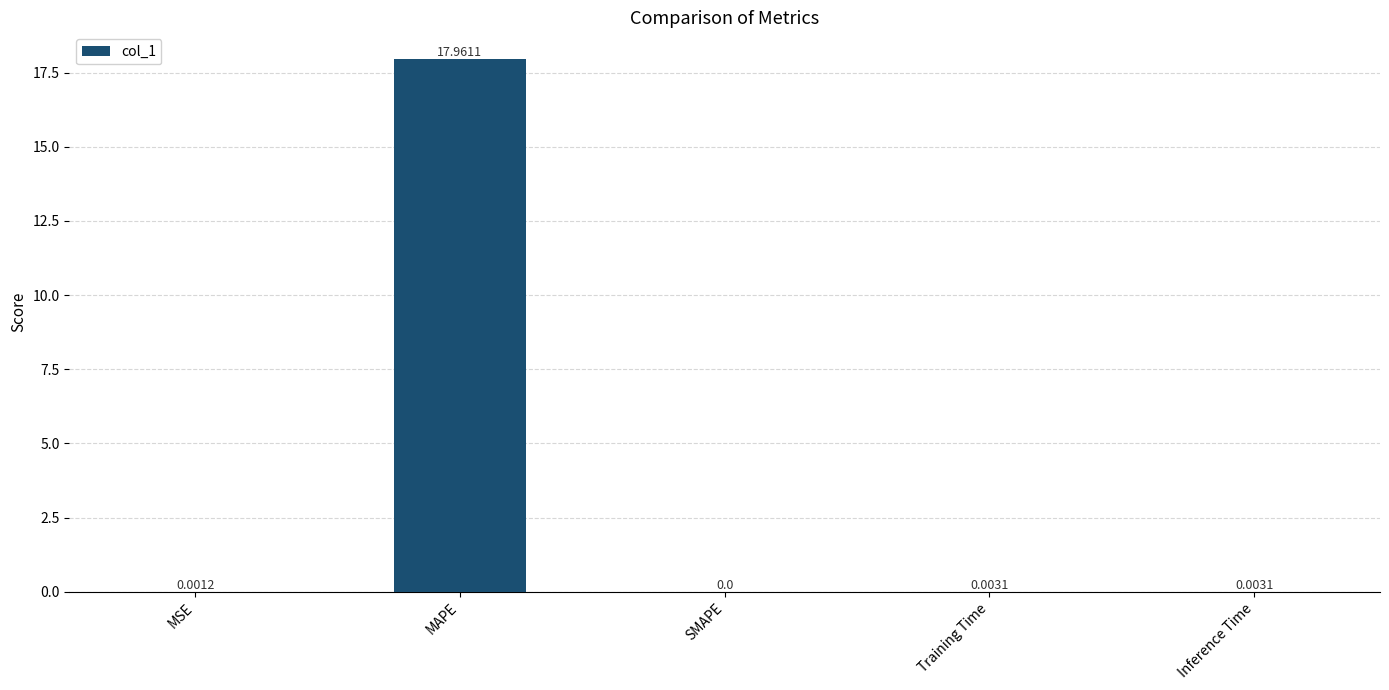

What is the sum of the values at MAPE and SMAPE?

18.0